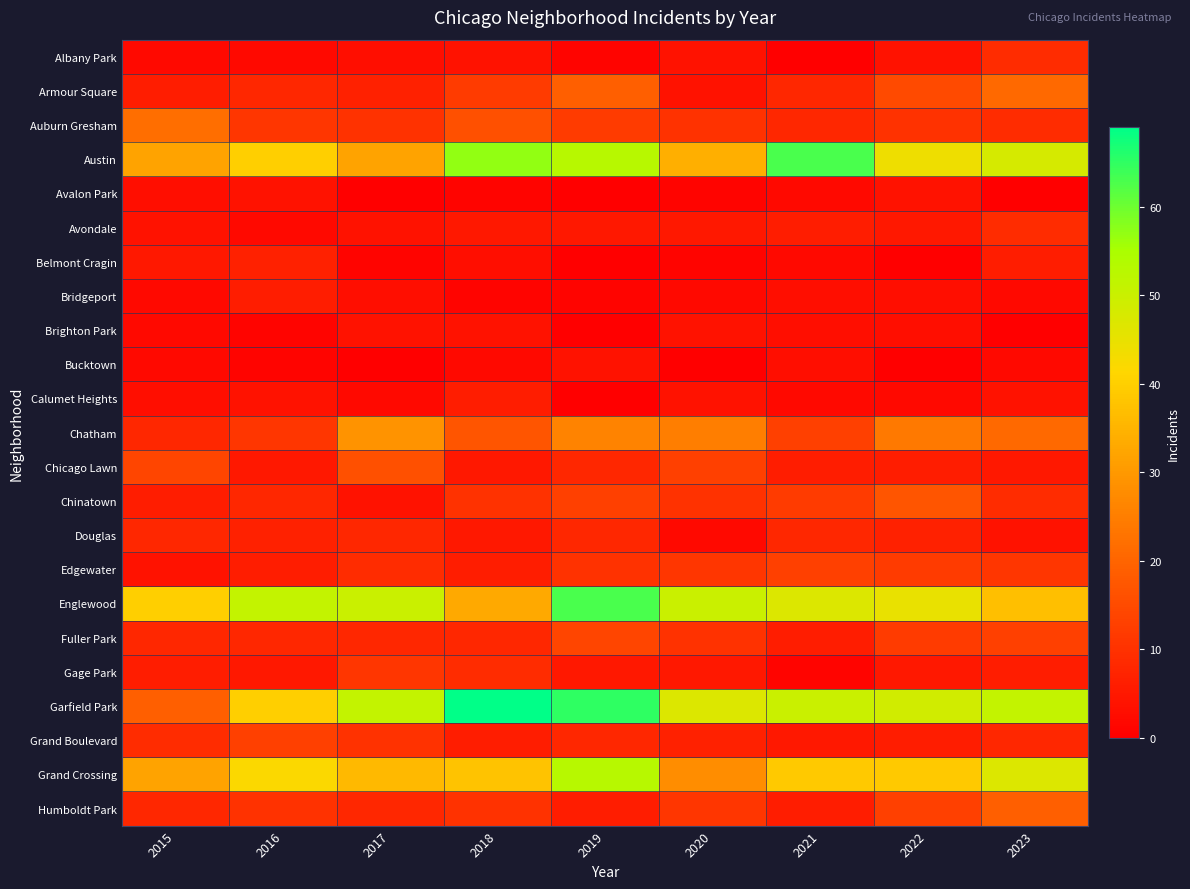

Reading left to right, what are all the values shown in this chart?

Albany Park: 2015=2	2016=2	2017=3	2018=4	2019=1	2020=4	2021=0	2022=4	2023=9
Armour Square: 2015=6	2016=8	2017=7	2018=12	2019=19	2020=4	2021=8	2022=15	2023=21
Auburn Gresham: 2015=22	2016=11	2017=10	2018=16	2019=12	2020=10	2021=8	2022=10	2023=9
Austin: 2015=32	2016=40	2017=32	2018=57	2019=53	2020=34	2021=63	2022=44	2023=48
Avalon Park: 2015=3	2016=4	2017=0	2018=1	2019=0	2020=1	2021=2	2022=4	2023=0
Avondale: 2015=4	2016=2	2017=4	2018=5	2019=5	2020=5	2021=6	2022=5	2023=9
Belmont Cragin: 2015=5	2016=7	2017=1	2018=3	2019=0	2020=1	2021=2	2022=0	2023=6
Bridgeport: 2015=2	2016=6	2017=3	2018=1	2019=1	2020=2	2021=3	2022=3	2023=2
Brighton Park: 2015=2	2016=1	2017=4	2018=4	2019=0	2020=4	2021=3	2022=3	2023=0
Bucktown: 2015=2	2016=1	2017=0	2018=2	2019=4	2020=0	2021=3	2022=0	2023=2
Calumet Heights: 2015=3	2016=4	2017=2	2018=6	2019=0	2020=4	2021=2	2022=2	2023=4
Chatham: 2015=8	2016=11	2017=29	2018=17	2019=26	2020=25	2021=13	2022=24	2023=21
Chicago Lawn: 2015=14	2016=5	2017=16	2018=5	2019=8	2020=13	2021=6	2022=6	2023=5
Chinatown: 2015=6	2016=8	2017=4	2018=10	2019=13	2020=10	2021=12	2022=17	2023=9
Douglas: 2015=8	2016=7	2017=8	2018=5	2019=8	2020=2	2021=8	2022=7	2023=4
Edgewater: 2015=4	2016=6	2017=9	2018=6	2019=10	2020=11	2021=13	2022=12	2023=11
Englewood: 2015=40	2016=51	2017=50	2018=33	2019=63	2020=50	2021=47	2022=45	2023=37
Fuller Park: 2015=8	2016=8	2017=8	2018=8	2019=14	2020=10	2021=6	2022=12	2023=13
Gage Park: 2015=6	2016=5	2017=11	2018=9	2019=5	2020=5	2021=1	2022=5	2023=6
Garfield Park: 2015=19	2016=40	2017=51	2018=69	2019=65	2020=47	2021=50	2022=49	2023=51
Grand Boulevard: 2015=9	2016=13	2017=10	2018=6	2019=8	2020=7	2021=5	2022=6	2023=8
Grand Crossing: 2015=32	2016=42	2017=36	2018=38	2019=53	2020=28	2021=39	2022=39	2023=47
Humboldt Park: 2015=8	2016=10	2017=8	2018=10	2019=6	2020=11	2021=6	2022=13	2023=19